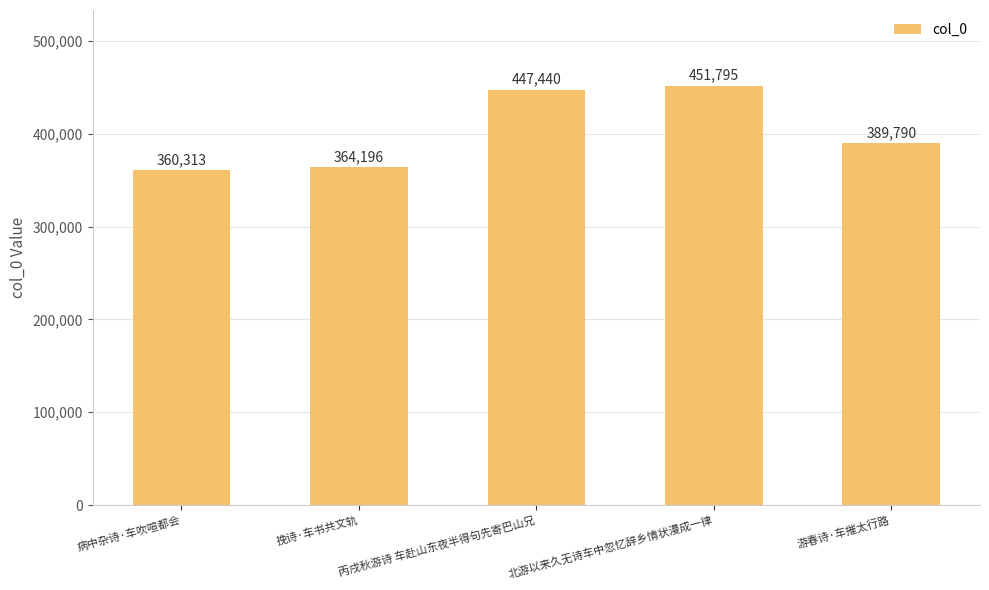

Rank the categories by value from highest to lowest.

北游以来久无诗车中忽忆辞乡情状漫成一律, 丙戌秋游诗 车赴山东夜半得句先寄巴山兄, 游春诗·车摧太行路, 挽诗·车书共文轨, 病中杂诗·车吹喧都会